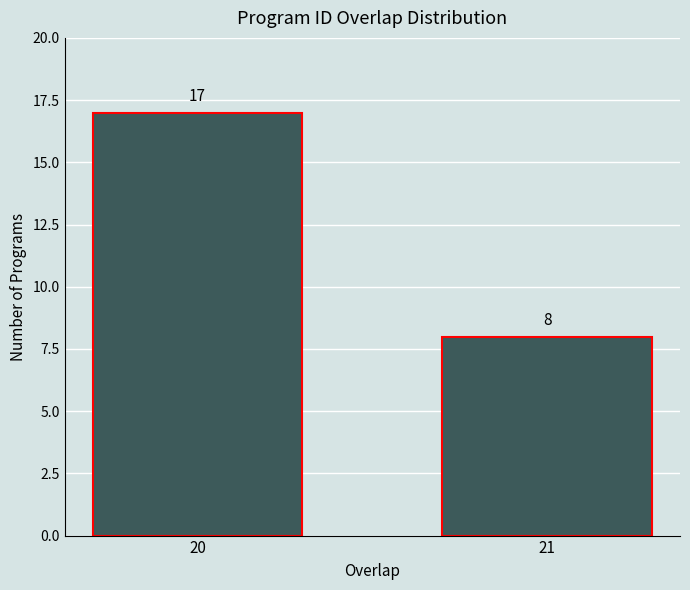

Reading left to right, transcribe all the data shown in this chart.

17	8